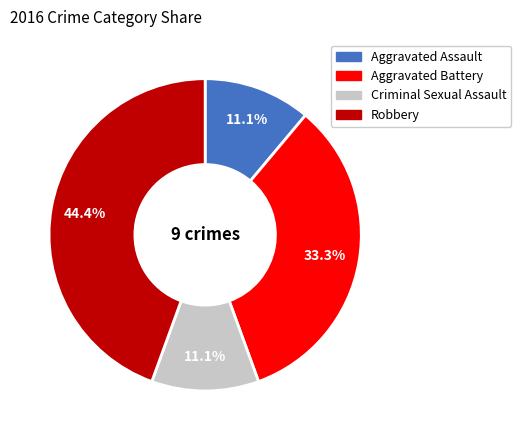

Is there a majority slice in this chart?

No